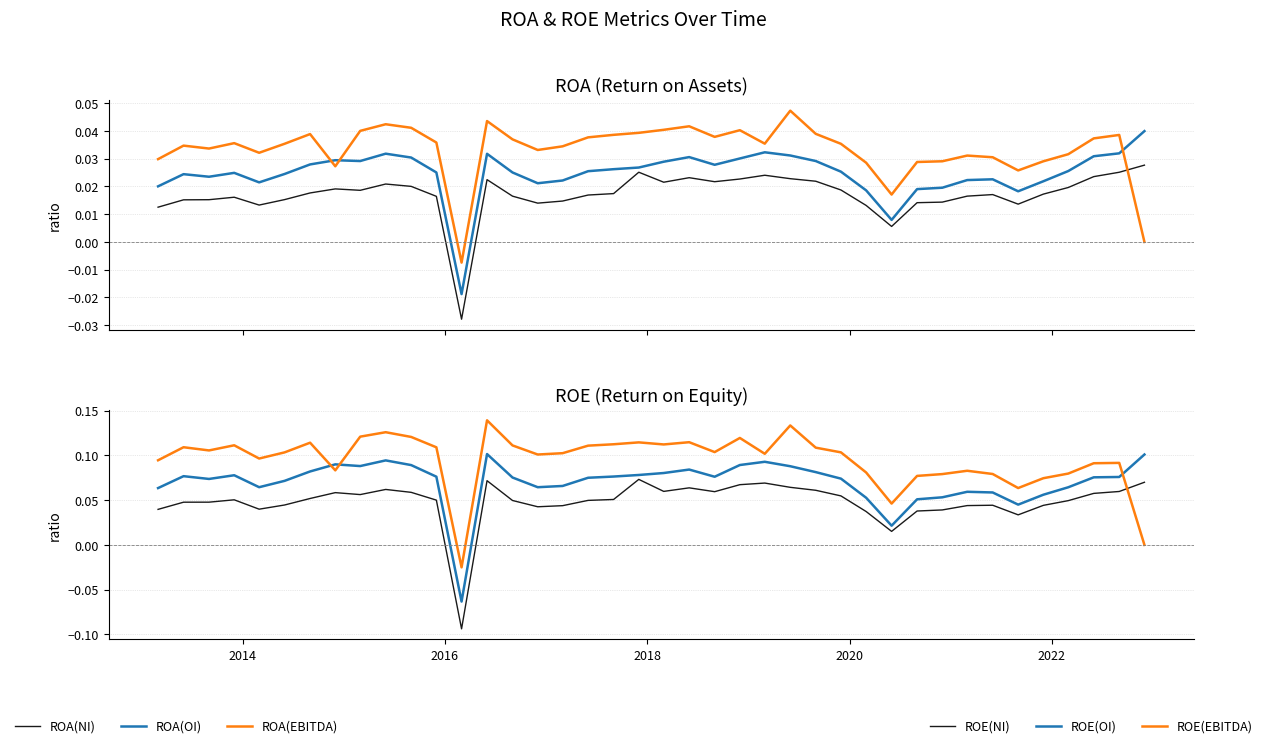

True or false: ROE(OI) and ROA(OI) intersect in this chart.

True